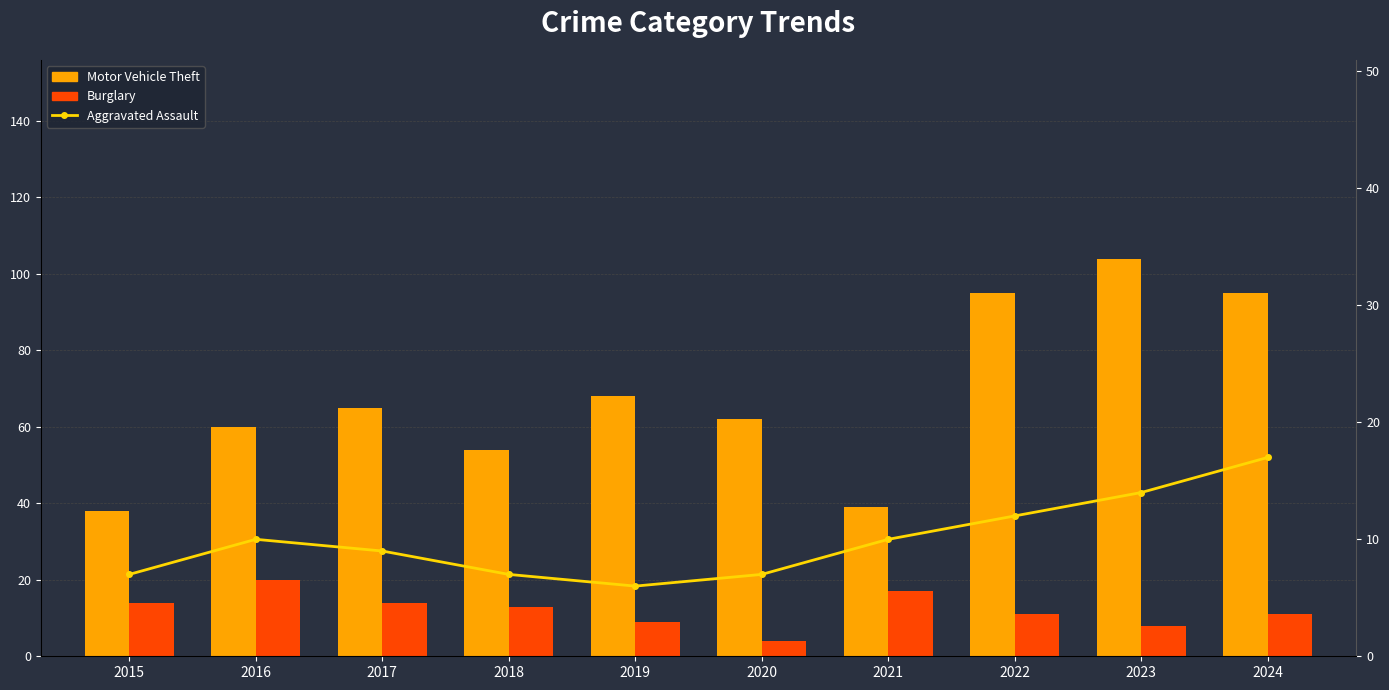

At which category is the sum across all series the highest?

2023